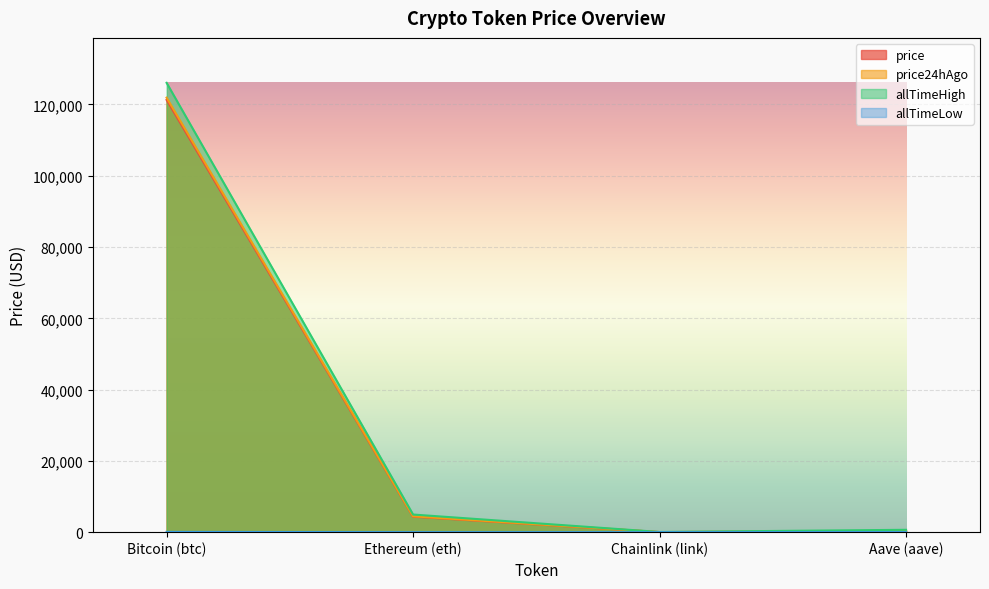

What position from the right is Aave (aave)?

1